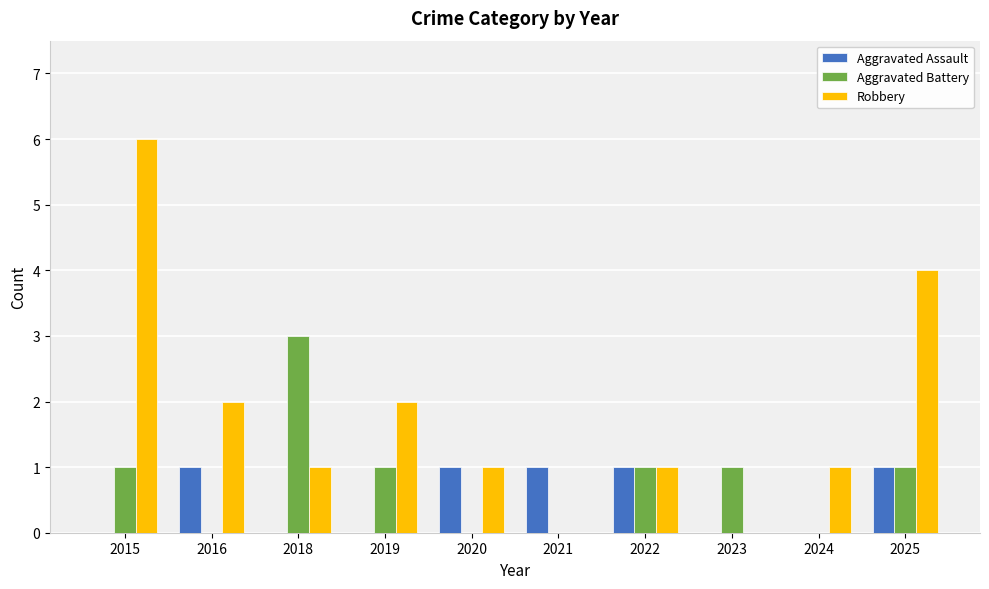

Reading left to right, list all the values displayed in this chart.

Aggravated Assault: 0	1	0	0	1	1	1	0	0	1
Aggravated Battery: 1	0	3	1	0	0	1	1	0	1
Robbery: 6	2	1	2	1	0	1	0	1	4